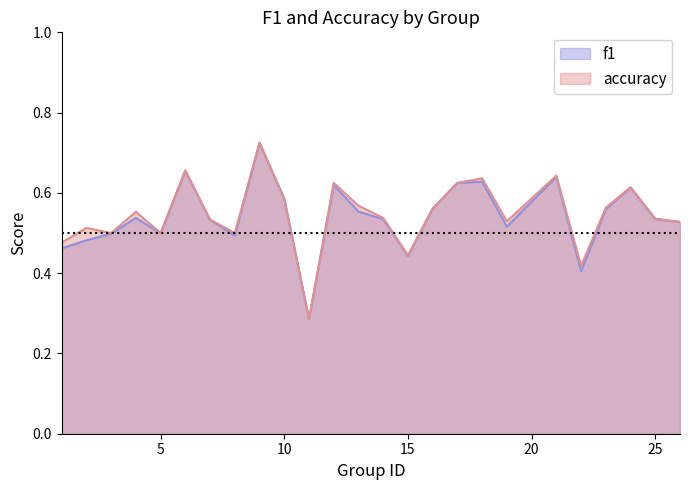

The accuracy series shows 0.8 at 5. True or false?

False